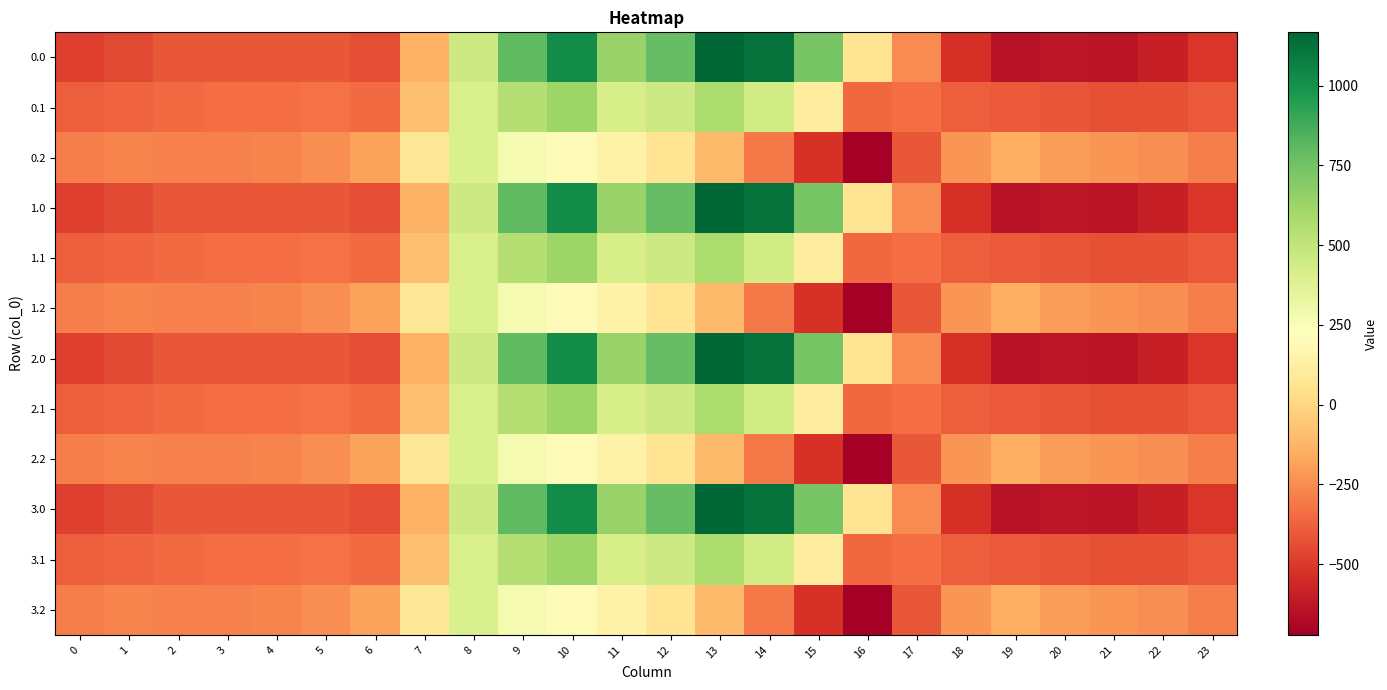

Rank the series at 7 from highest to lowest value.

0.2, 1.2, 2.2, 3.2, 0.1, 1.1, 2.1, 3.1, 0.0, 1.0, 2.0, 3.0